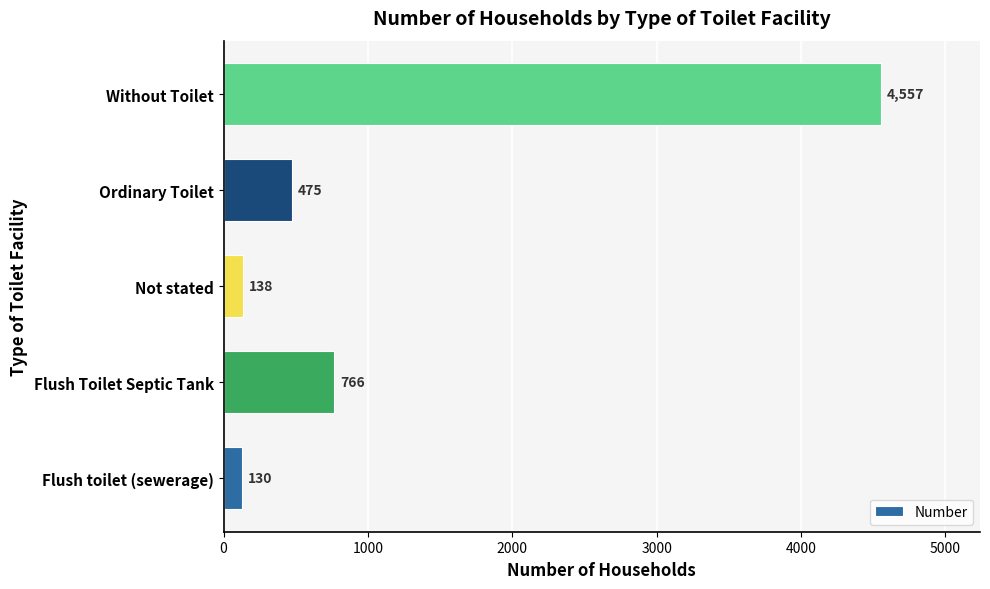

List the labels in order of value, largest first.

Without Toilet, Flush Toilet Septic Tank, Ordinary Toilet, Not stated, Flush toilet (sewerage)